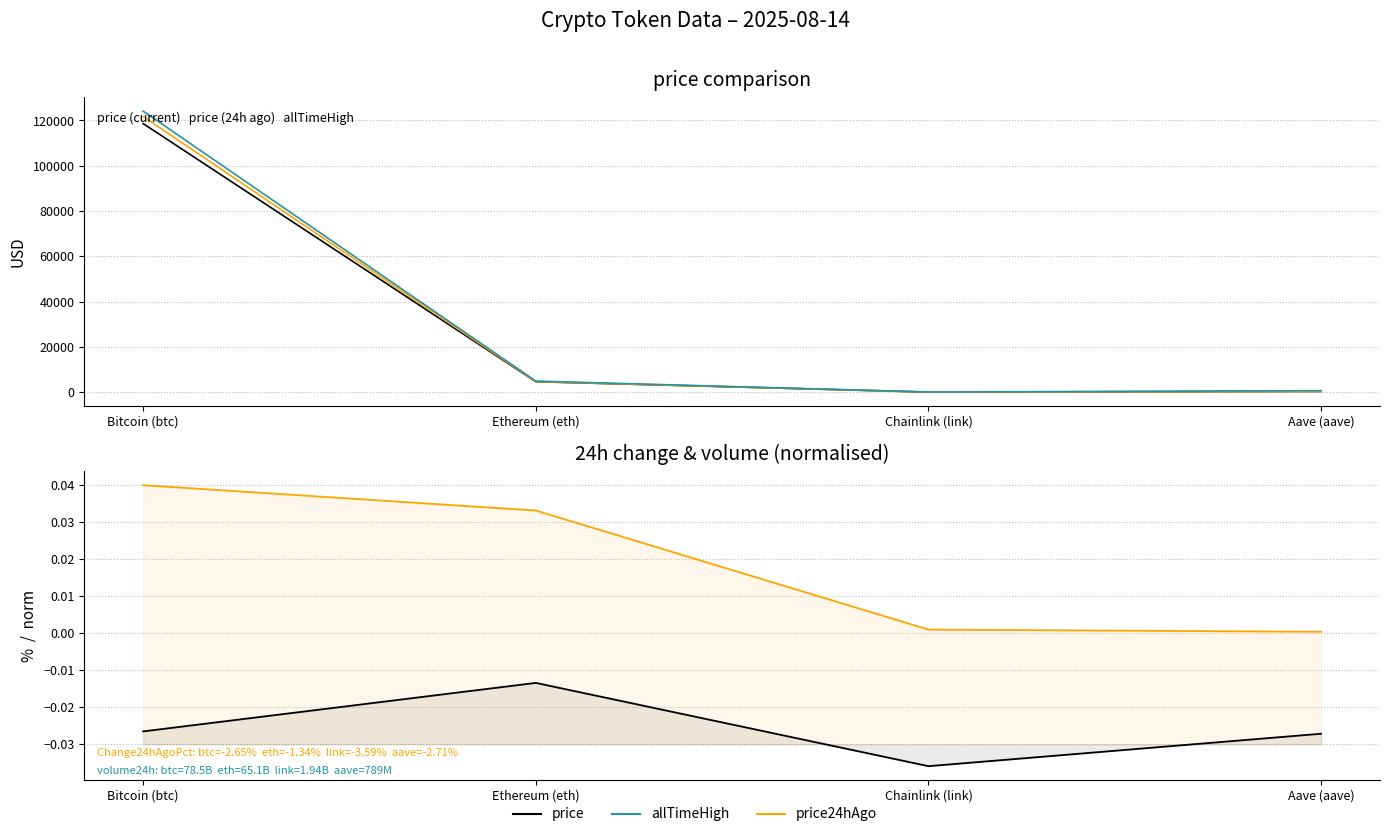

What is the sum of all volume24h (norm) values?

0.1